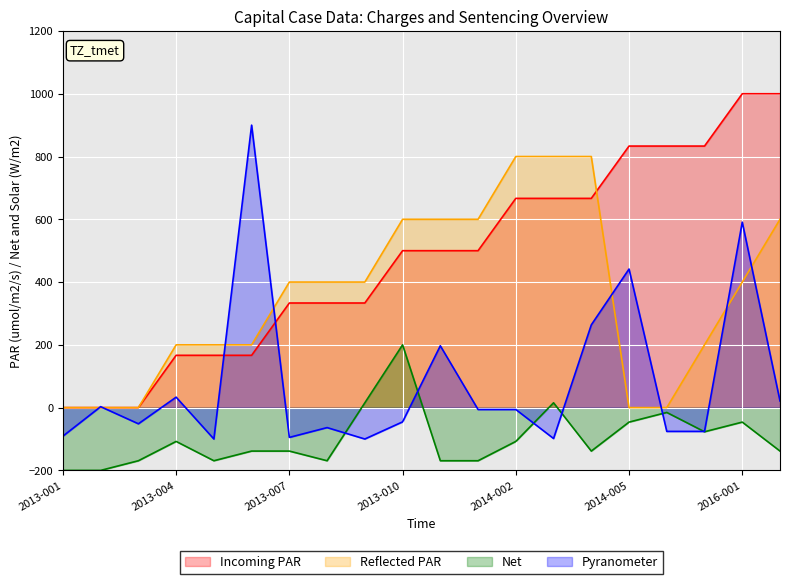

Where is the first local maximum for Net?

2013-004